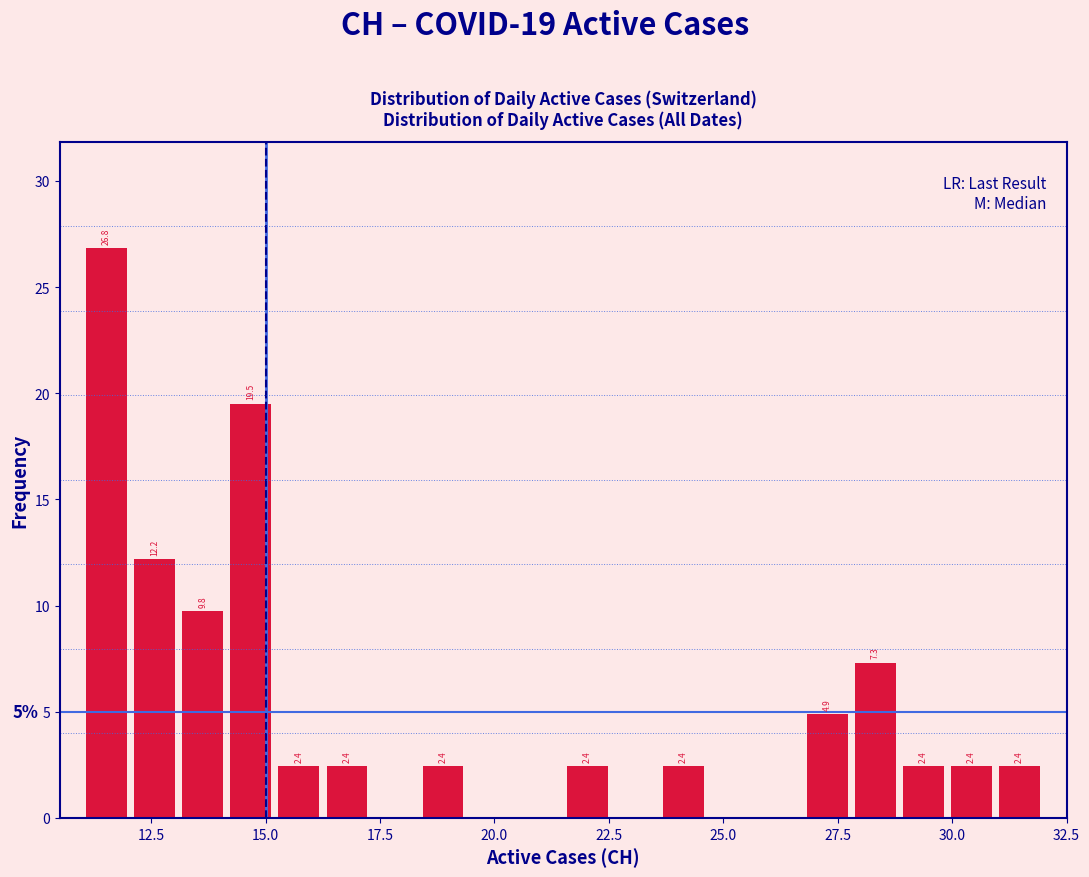

Around what value on the x-axis is the tallest bar? Give the approximate position of its centre, as read against the axis.

11.5